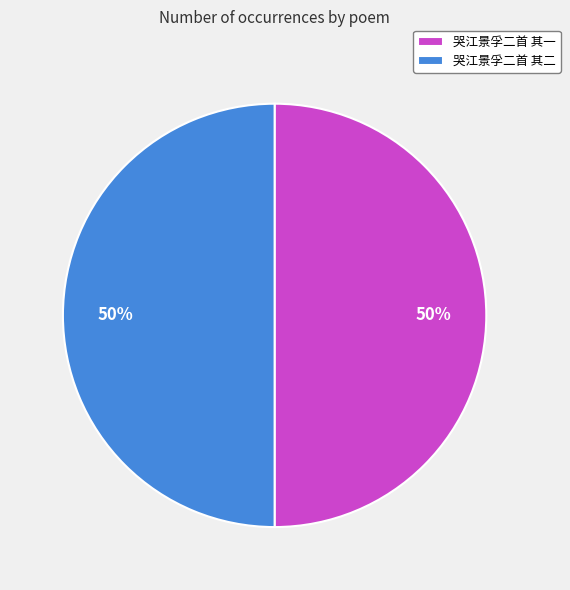

What percentage is the 哭江景孚二首 其一 slice, to the nearest percent?

50%